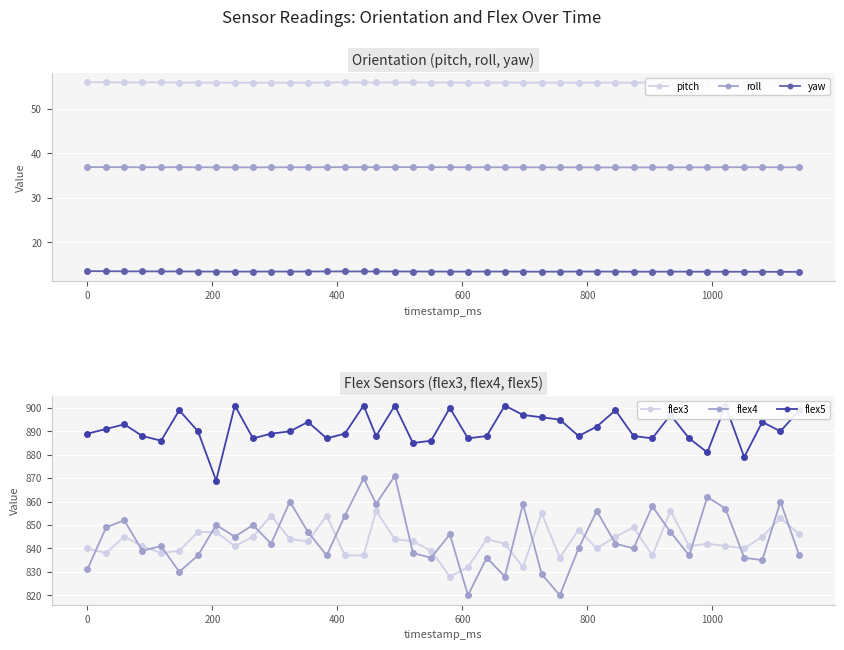

How many values in the flex4 series exceed 842?

19